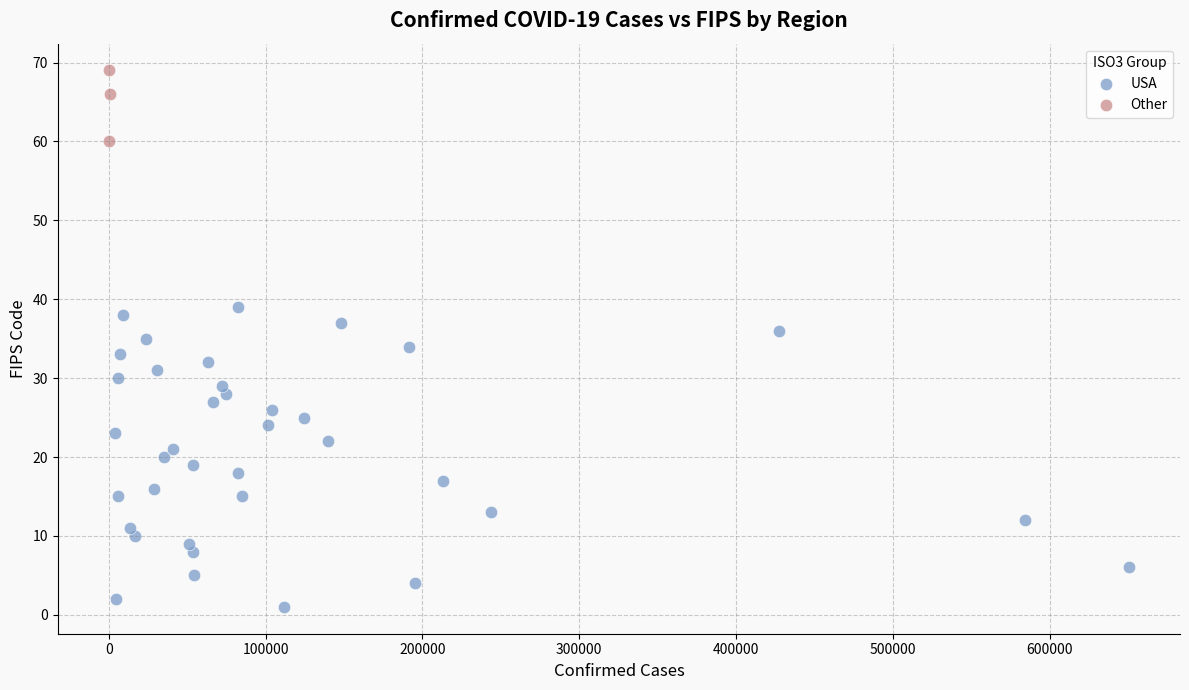

Which series contains the highest Y value?

Other